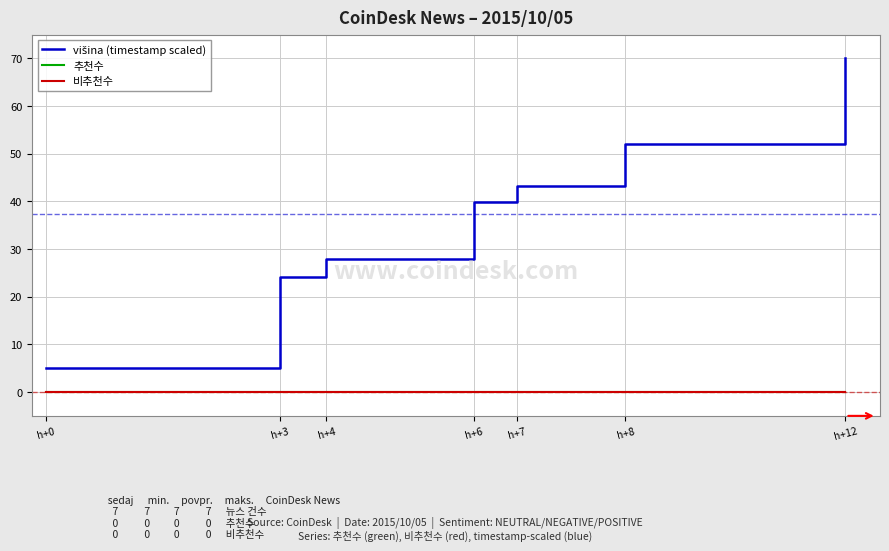

Does the chart have visible grid lines?

Yes